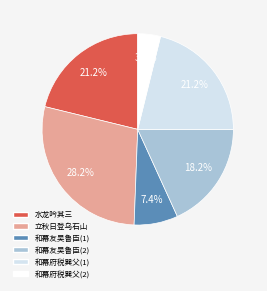

Is there a majority slice in this chart?

No